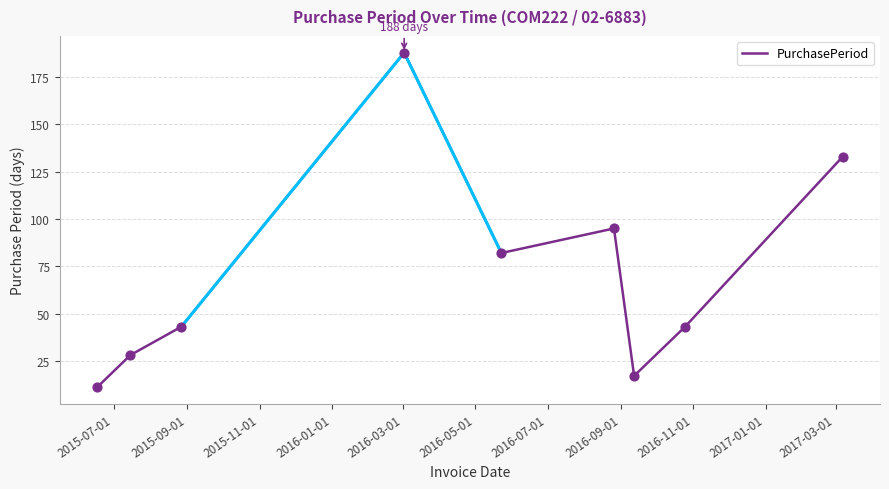

What is the minimum value for PurchasePeriod?

11